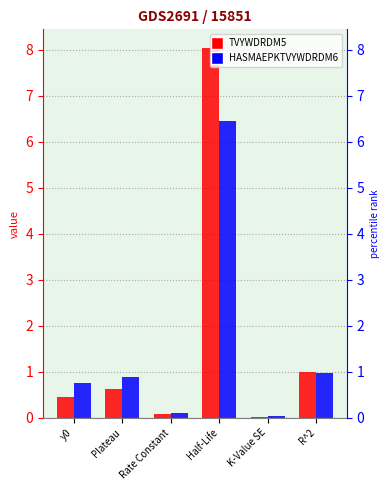

How many groups of bars are there?

6